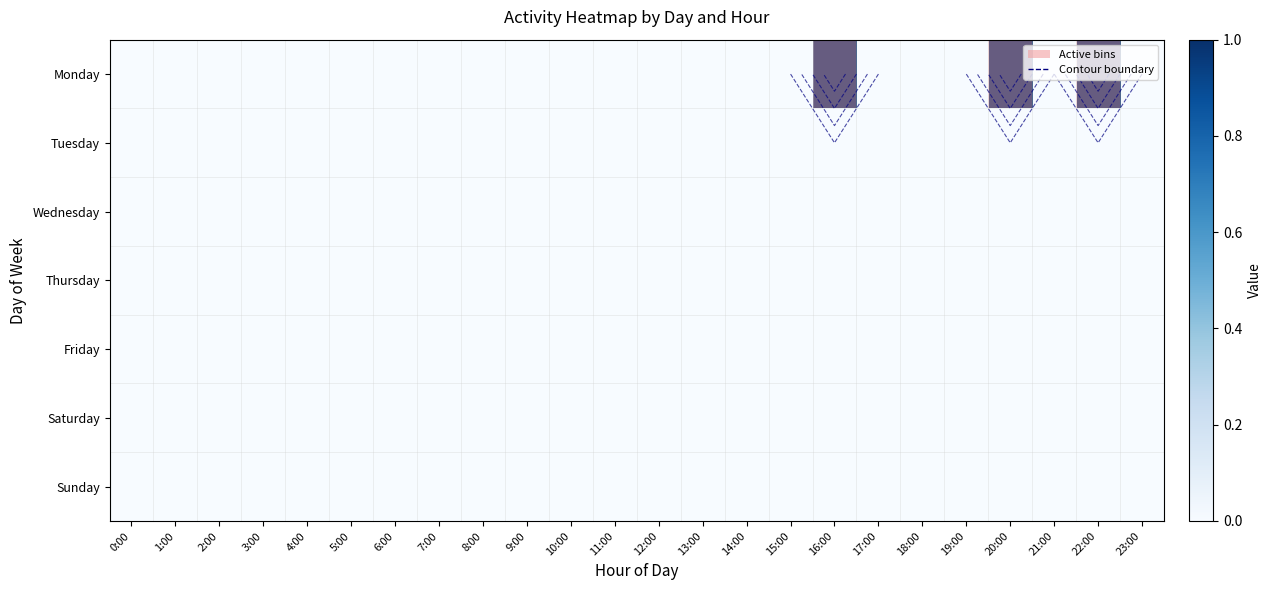

Which has a higher value, 17:00 or 22:00?

22:00